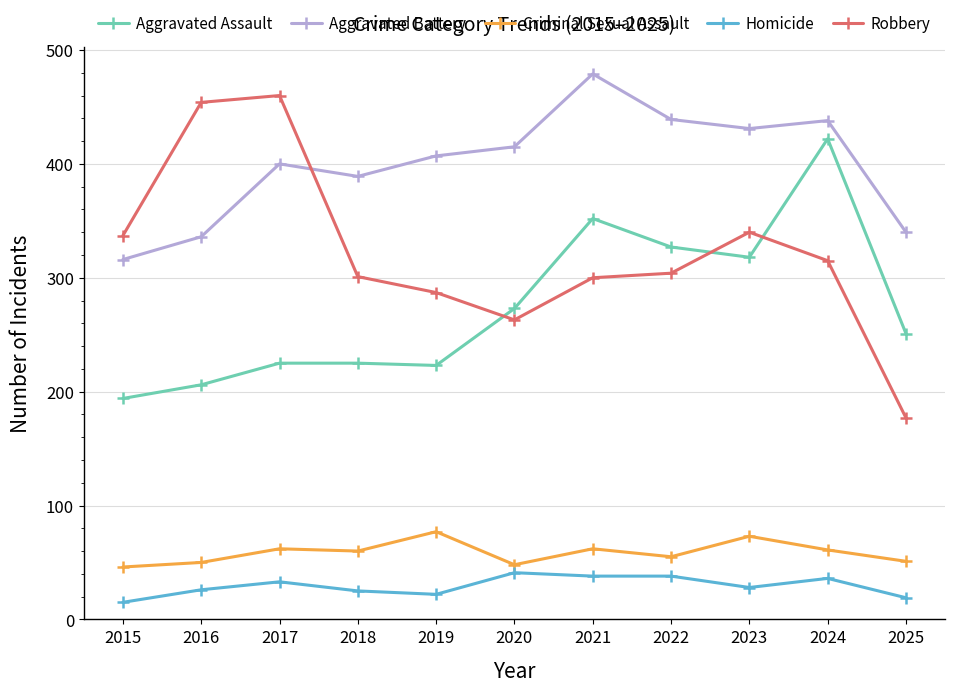

Does the chart have visible grid lines?

Yes